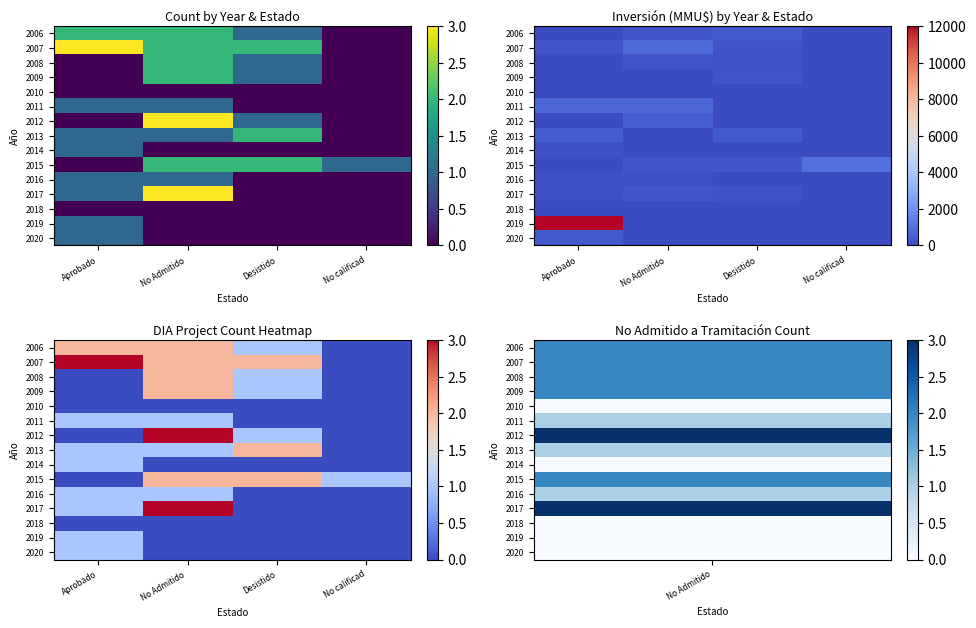

At No calificad, list the series in order from smallest to largest.

2006, 2007, 2008, 2009, 2010, 2011, 2012, 2013, 2014, 2016, 2017, 2018, 2019, 2020, 2015